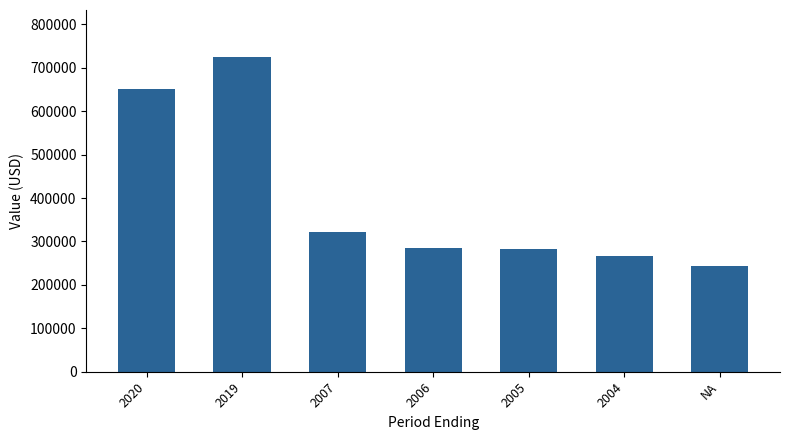

Which has a higher value, 2019 or 2004?

2019